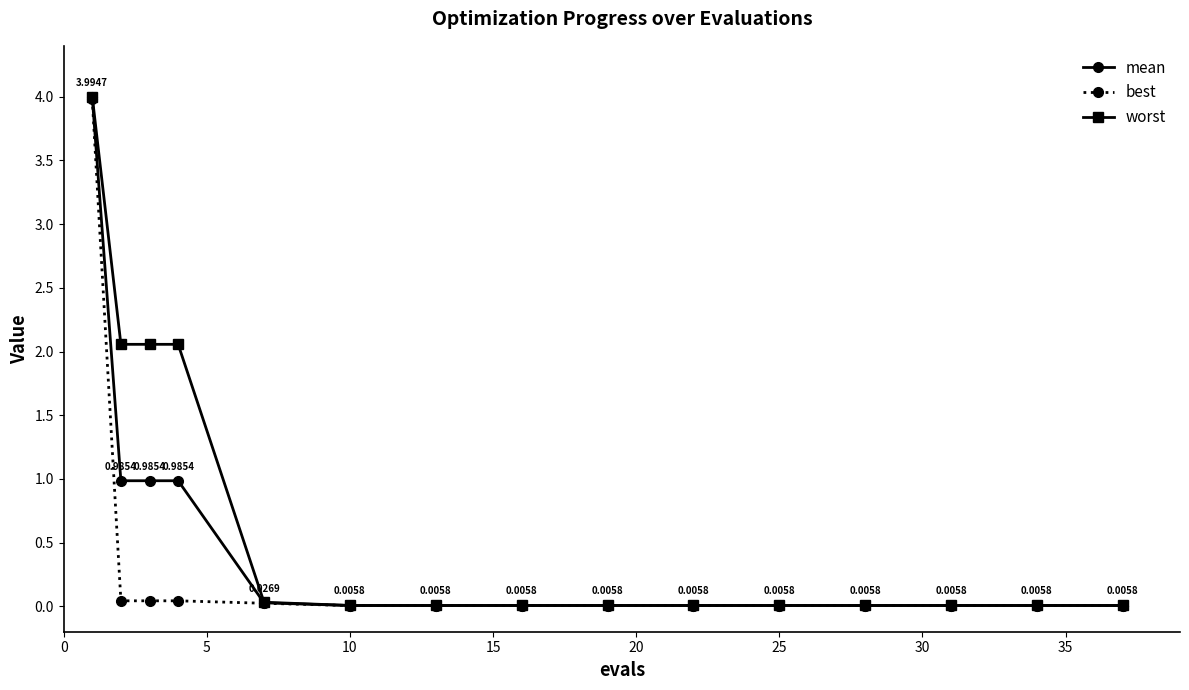

Rank the series by their average value, from highest to lowest.

worst, mean, best